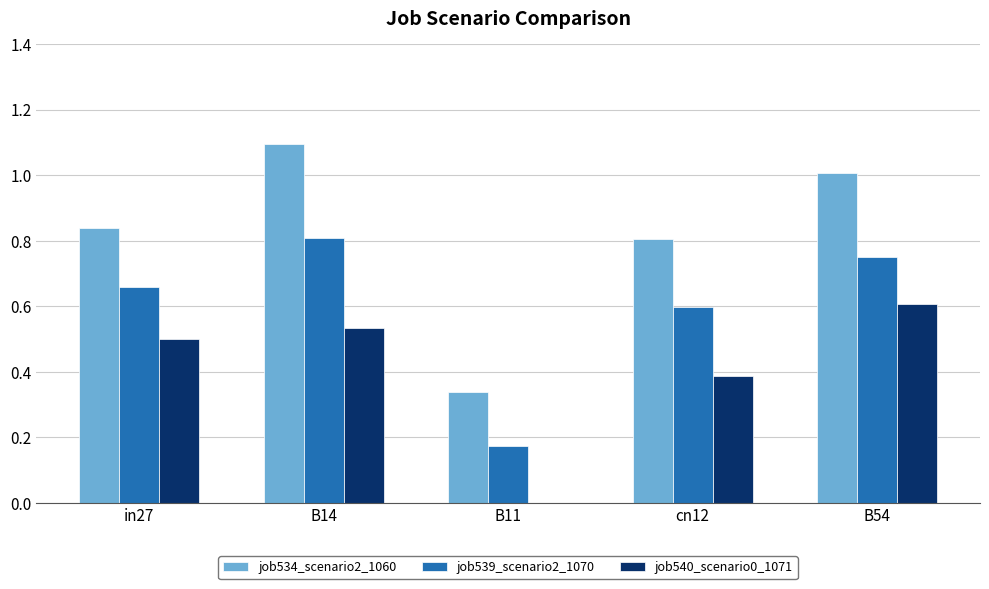

Where is job540_scenario0_1071 nearest to the value 0?

B11